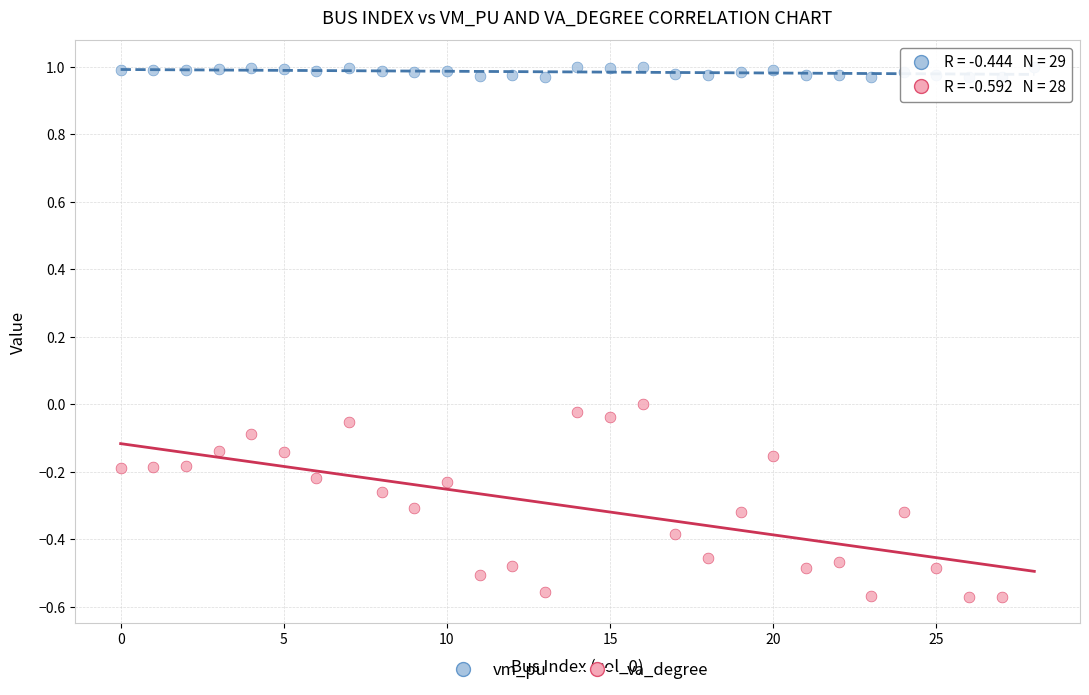

Which series has the largest Y range (max minus min)?

va_degree